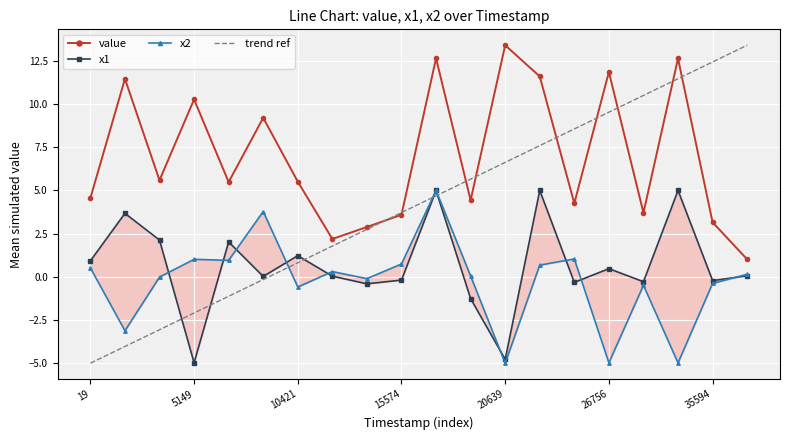

Which label corresponds to the largest value in the chart?

20639